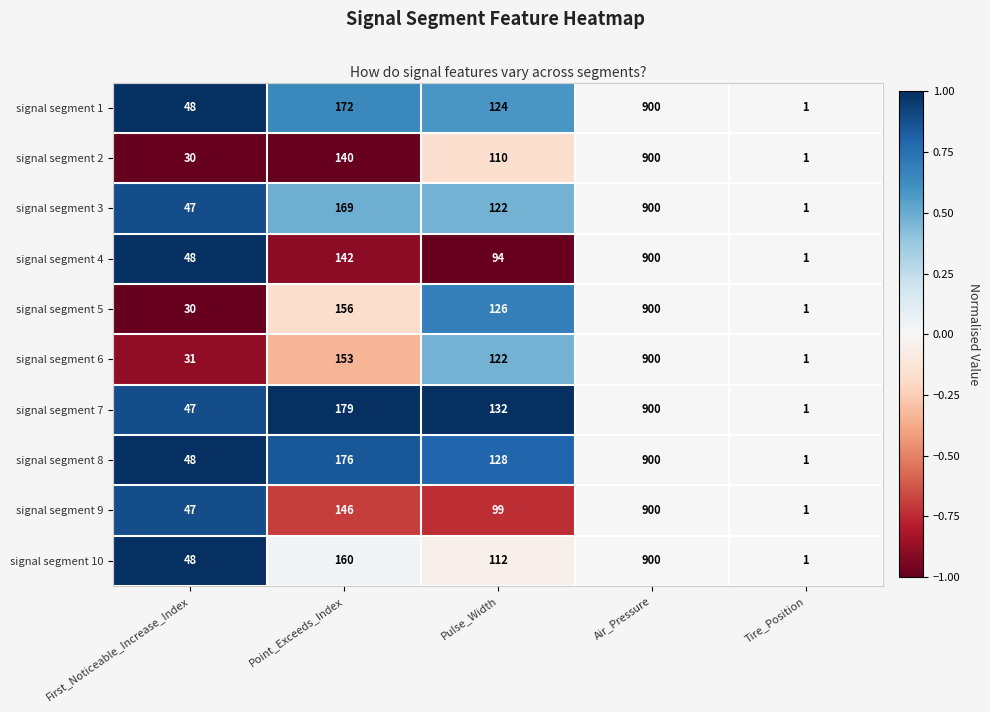

How many values in the signal segment 1 series are below 124?

2